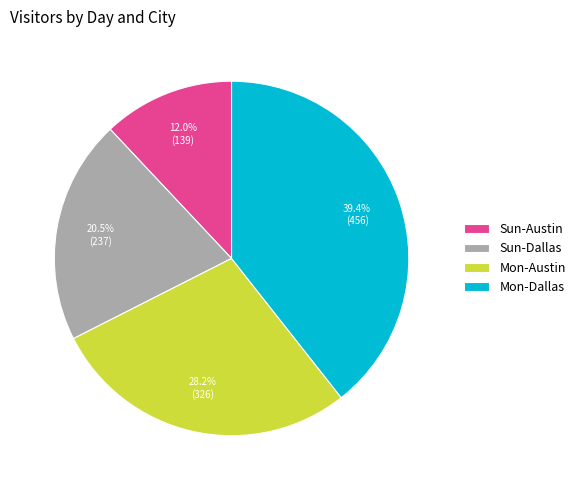

To the nearest percent, what portion does Sun-Austin represent?

12%